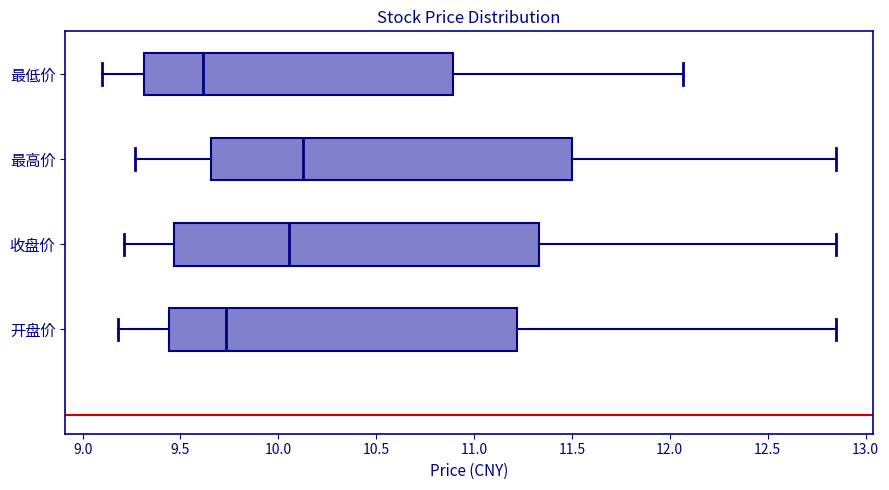

Reading bottom to top, transcribe this box plot: for each box, give where its median line is, the range the box spans, and where its two whiskers end, as read against the x-axis. The values are not printed on the chart, so give them approximately, as read against the axis.

开盘价: median 9.75, box 9.45 to 11.20, whiskers 9.20 to 12.85
收盘价: median 10.05, box 9.45 to 11.35, whiskers 9.20 to 12.85
最高价: median 10.15, box 9.65 to 11.50, whiskers 9.25 to 12.85
最低价: median 9.60, box 9.30 to 10.90, whiskers 9.10 to 12.05